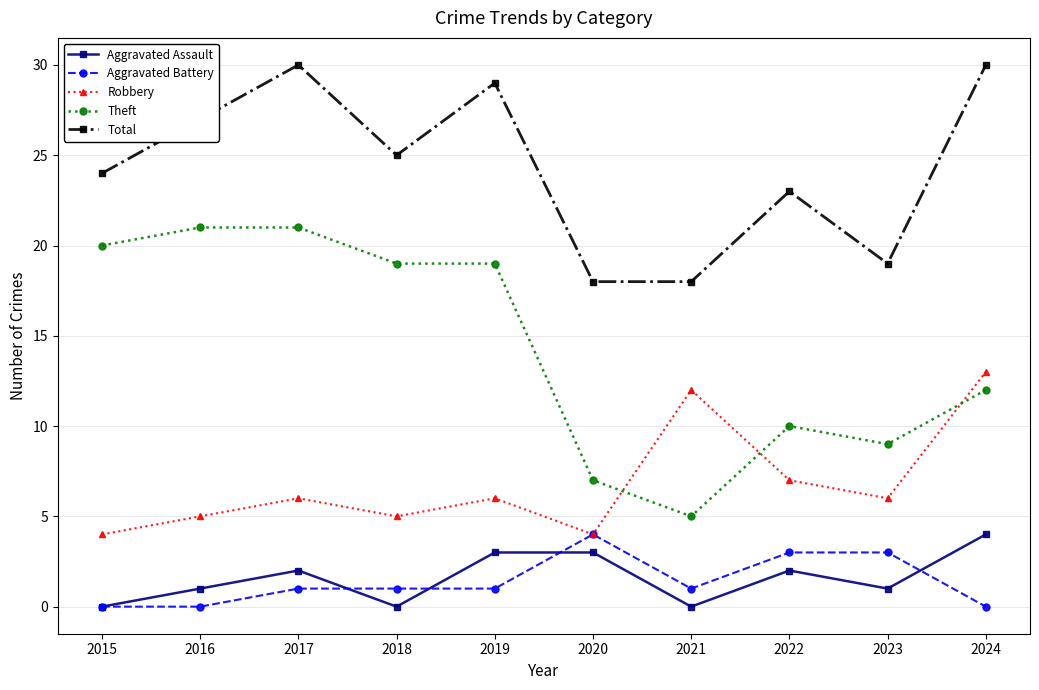

At how many categories does at least one series exceed 22?

7